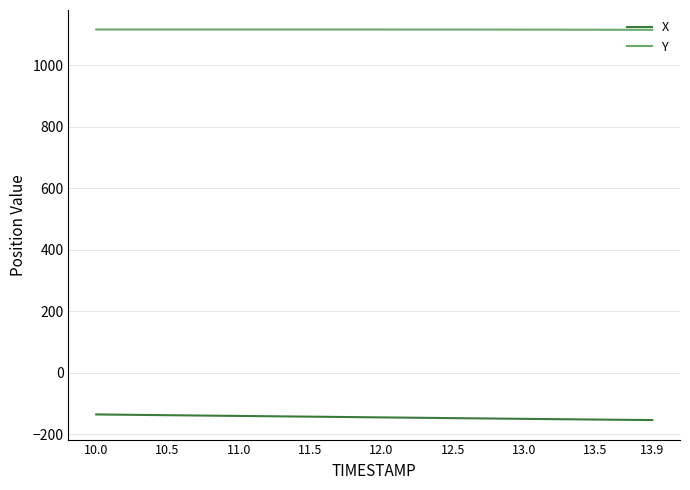

How many categories are shown in the chart?

40